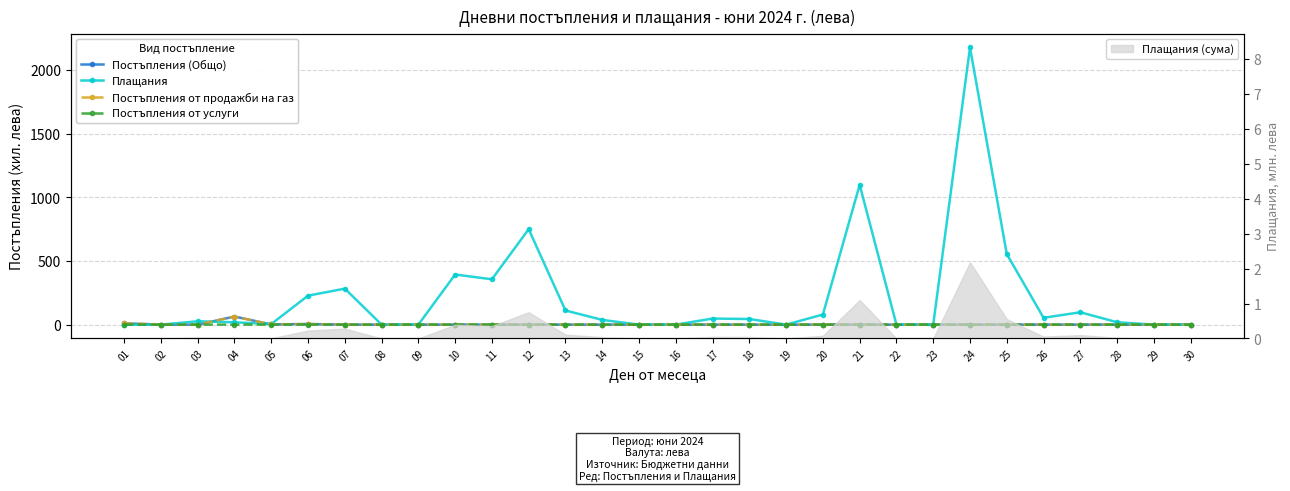

Reading left to right, what are all the values shown in this chart?

Постъпления (Общо): 10.6	0.0	0.0	63.6	1.5	5.0	0.0	0.0	0.0	0.0	0.0	0.0	0.0	0.0	0.0	0.0	0.0	0.0	0.0	0.0	0.0	0.0	0.0	0.0	0.0	0.0	0.0	0.0	0.0	0.0
Плащания: 0.0	0.0	26.4	18.1	4.7	227.6	283.0	0.0	0.0	393.9	356.4	750.5	111.1	37.2	0.0	0.0	47.8	44.0	0.0	79.4	1098.9	0.0	0.0	2178.7	555.0	53.7	97.1	18.7	0.0	0.0
Постъпления от продажби на газ: 10.6	0.0	0.0	63.6	1.4	4.4	0.0	0.0	0.0	0.0	0.0	0.0	0.0	0.0	0.0	0.0	0.0	0.0	0.0	0.0	0.0	0.0	0.0	0.0	0.0	0.0	0.0	0.0	0.0	0.0
Постъпления от услуги: 0.0	0.0	0.0	0.0	0.1	0.6	0.0	0.0	0.0	0.0	0.0	0.0	0.0	0.0	0.0	0.0	0.0	0.0	0.0	0.0	0.0	0.0	0.0	0.0	0.0	0.0	0.0	0.0	0.0	0.0